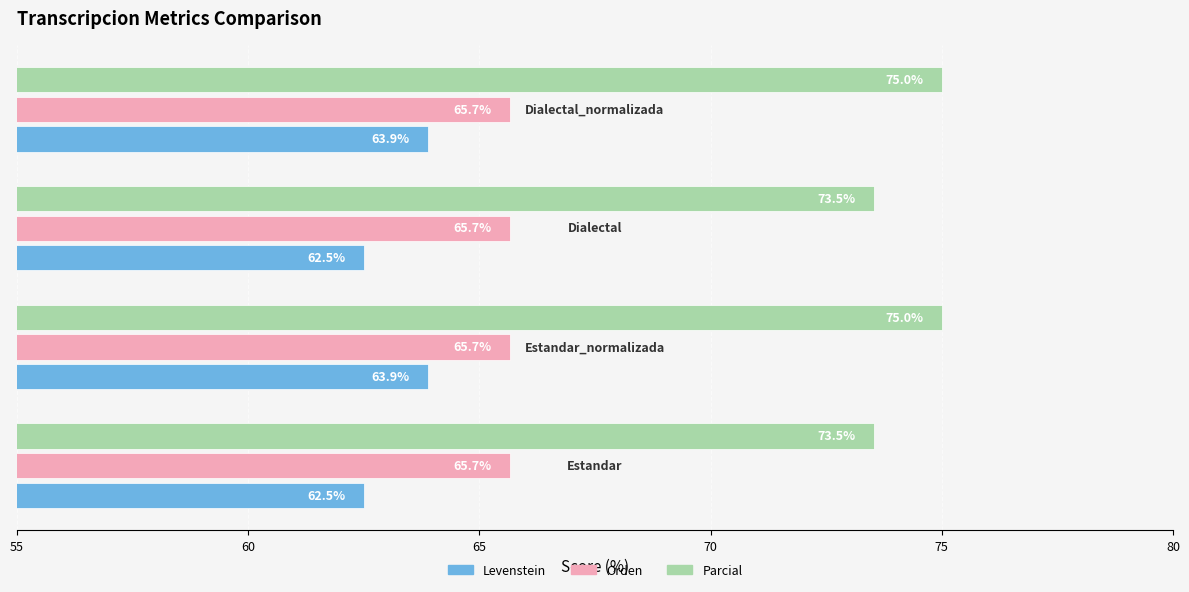

What is the difference between the second highest and minimum values in the Parcial series?

1.5